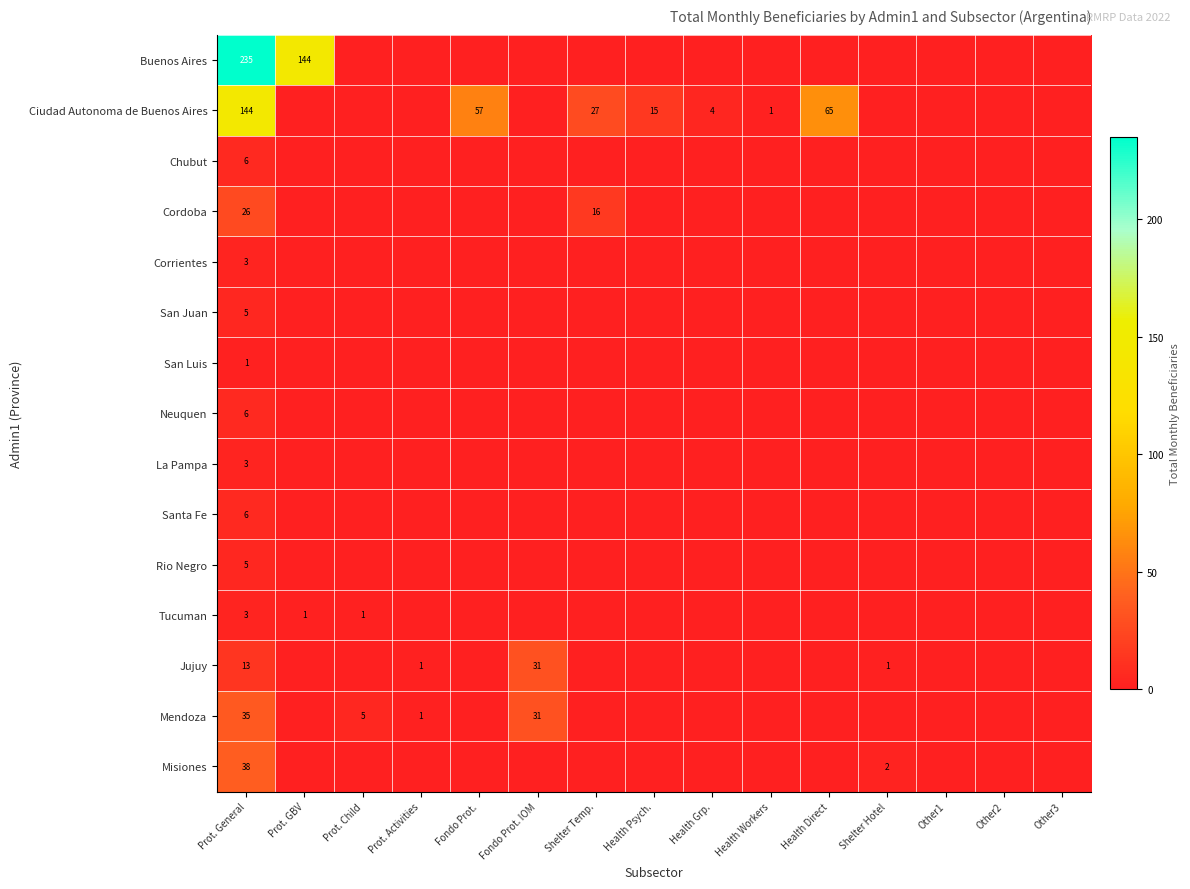

What is the total value across all series at Prot. General?

529